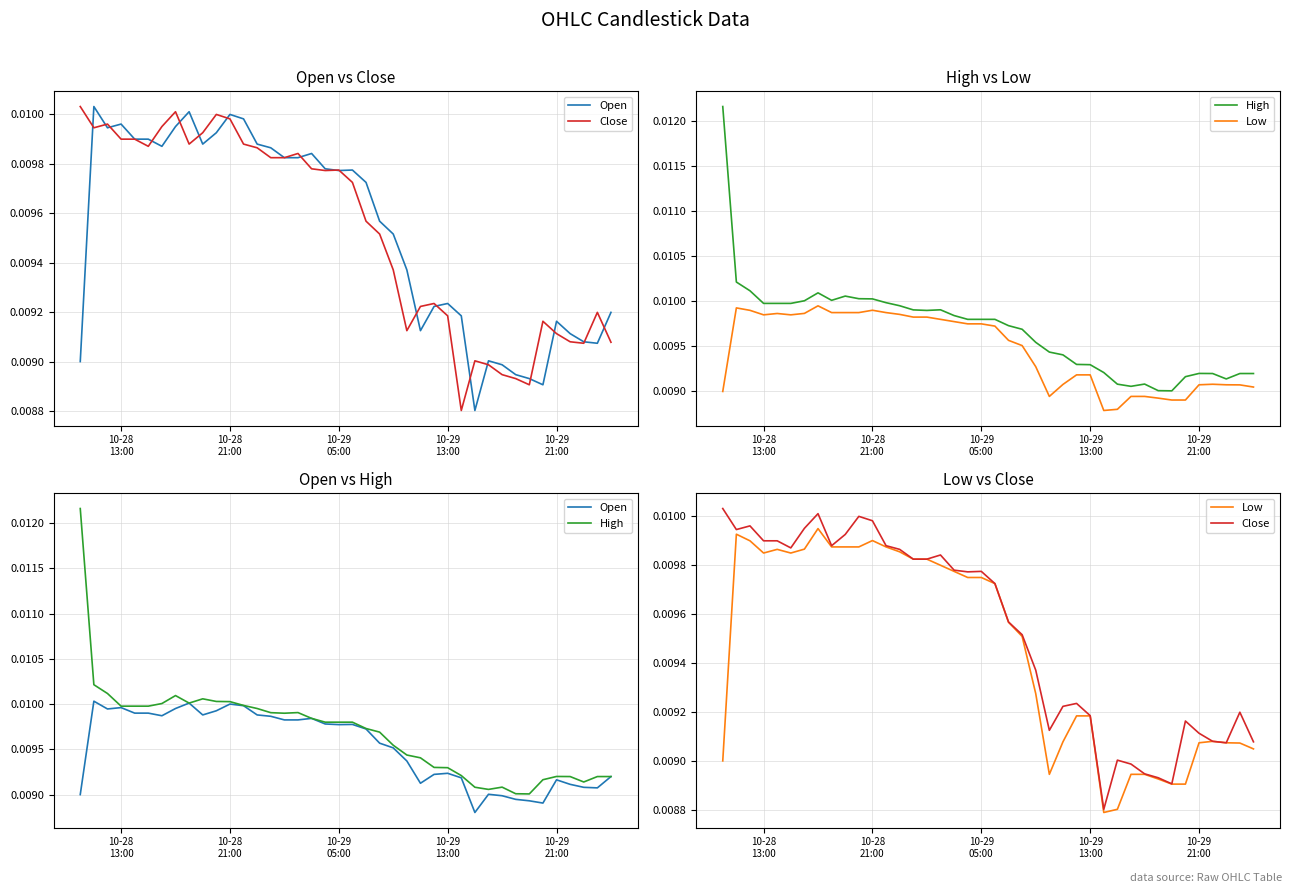

Is the value of Open at 36 greater than the value of High at 18?

No